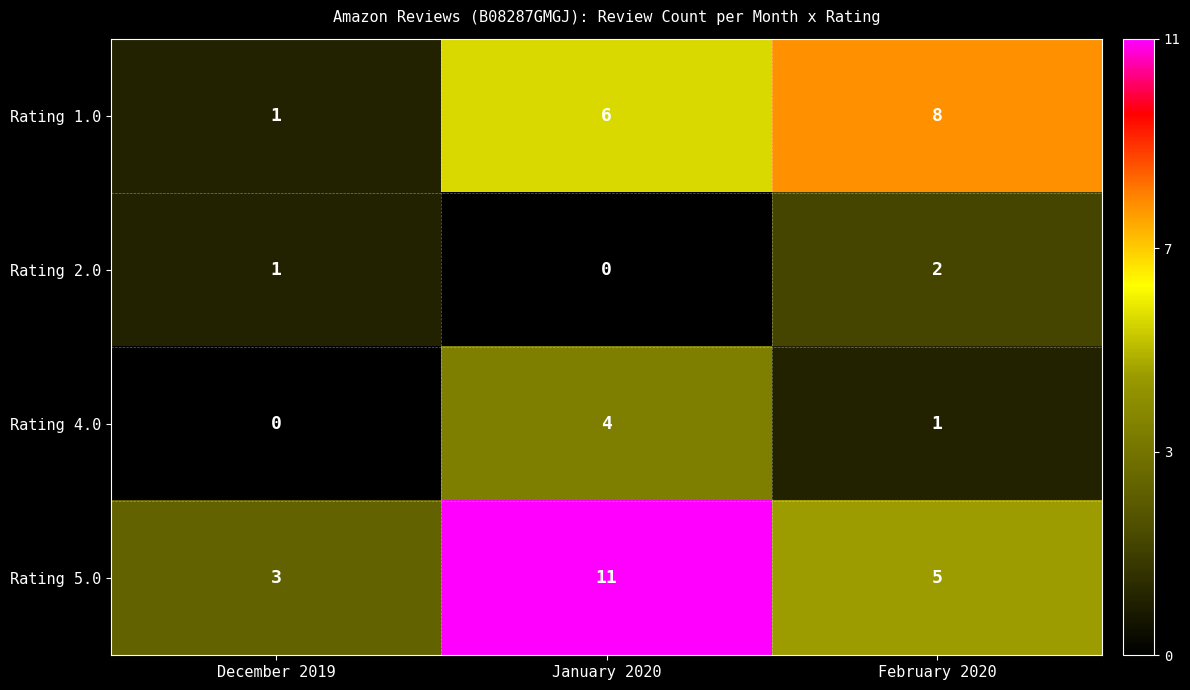

How many data points does each series have?

3